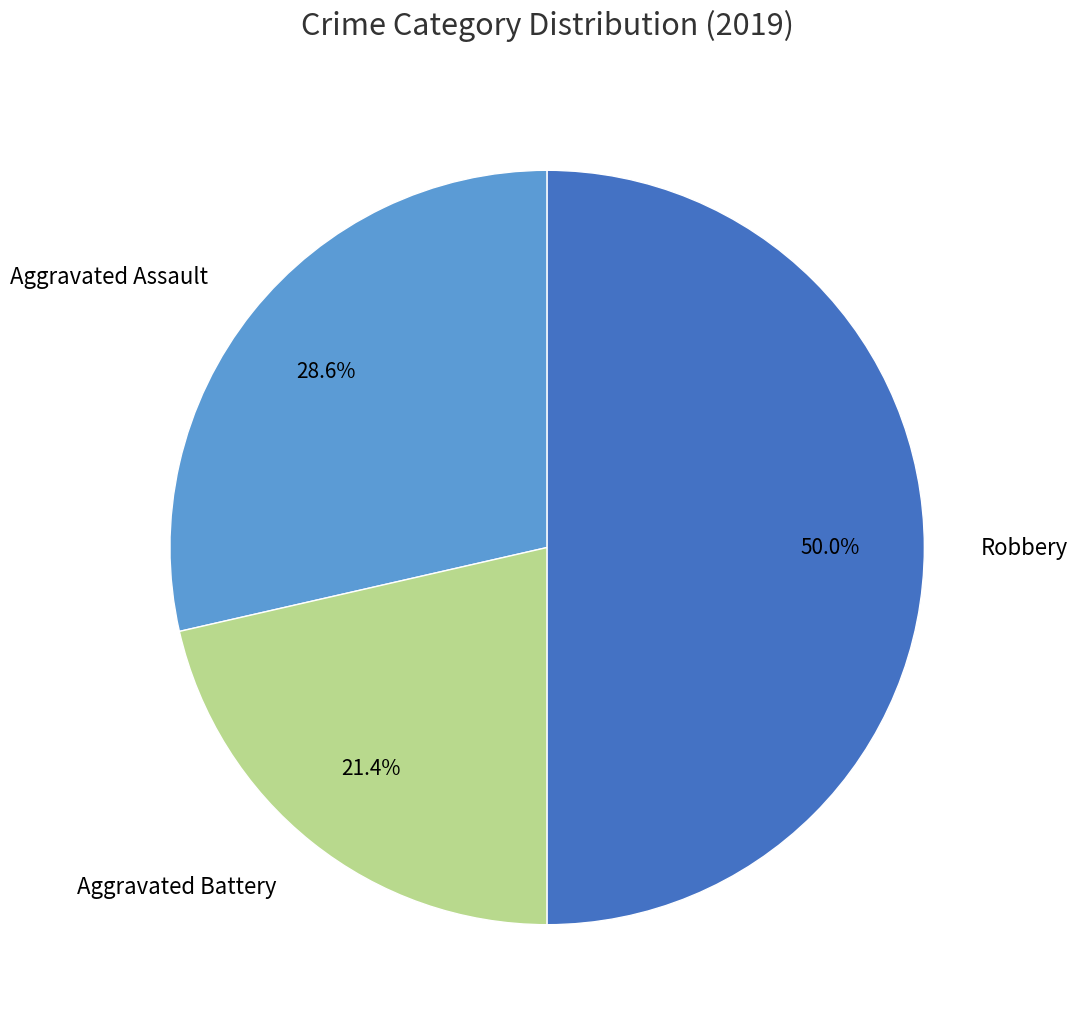

Between Aggravated Battery and Robbery, which is larger?

Robbery